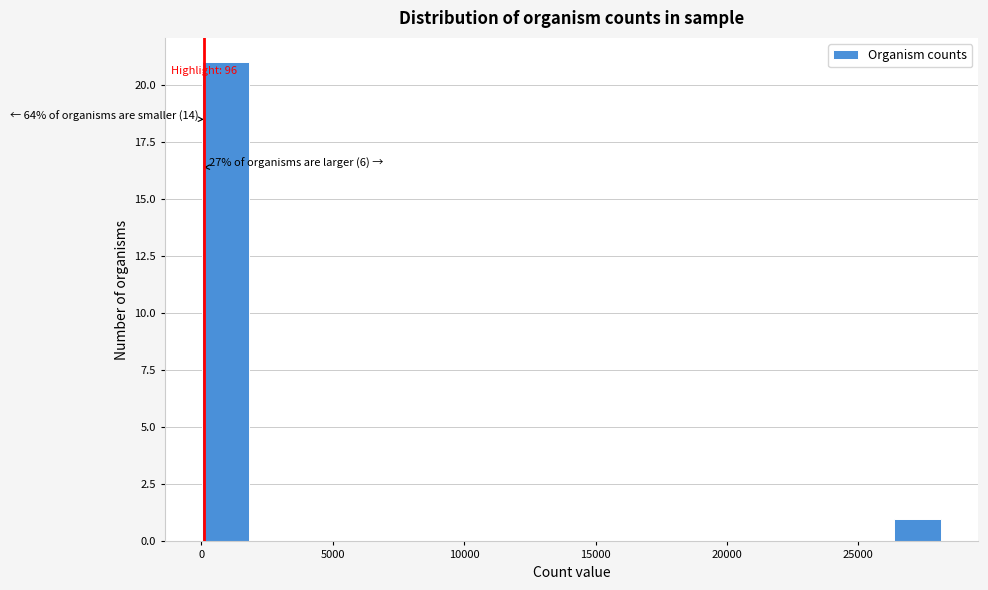

Read against the x-axis, roughly where is the centre of the tallest bar?

1000